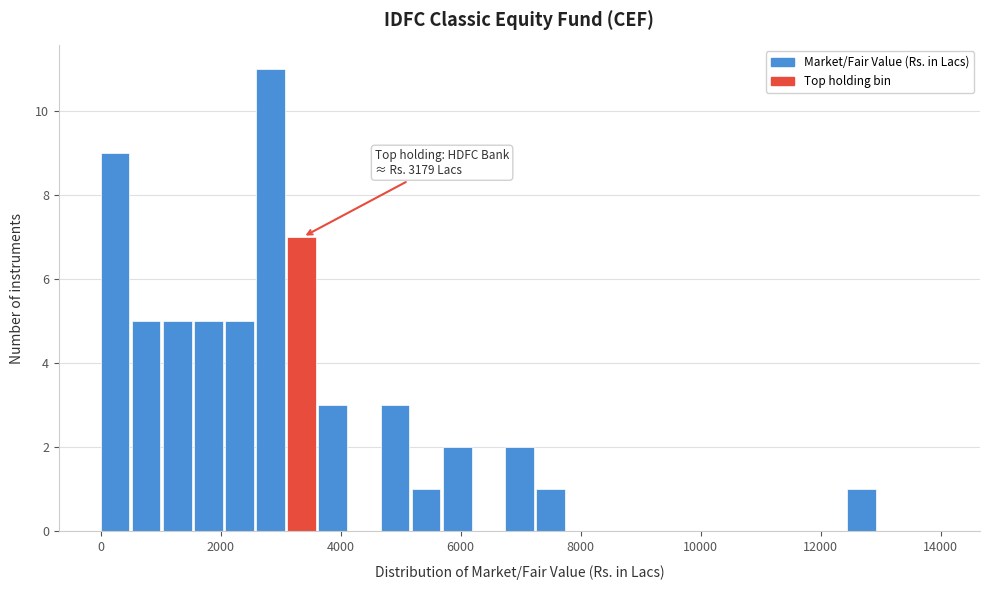

Around what value on the x-axis is the tallest bar? Give the approximate position of its centre, as read against the axis.

2800